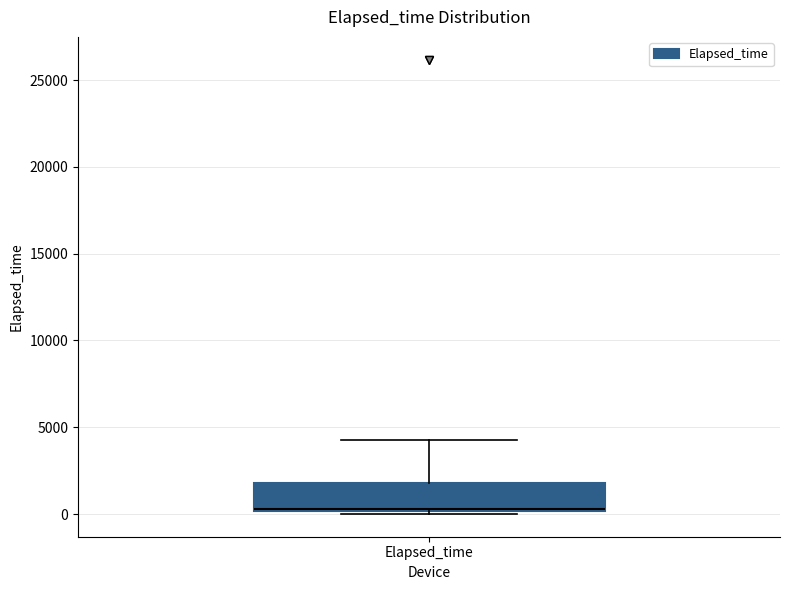

Read this box plot against the y-axis: the position of the median line, the range covered by the box, and the ends of both whiskers. The values are not printed on the chart, so give them approximately, as read against the axis.

median 500 (drawn on the box's lower edge), box 0 to 2000, whiskers 0 (just below the box's lower edge) to 4000